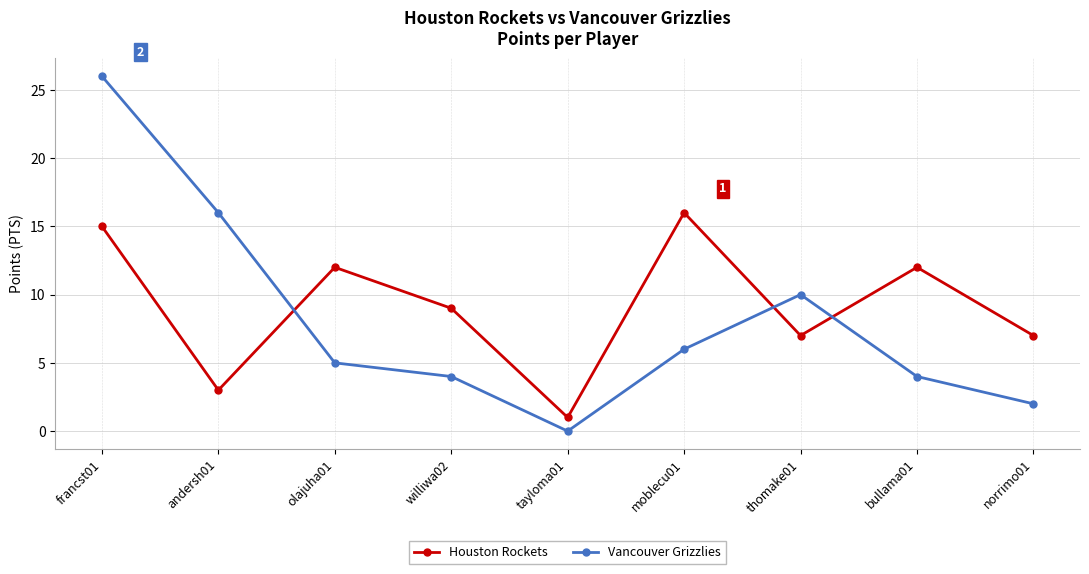

What value does the Houston Rockets series have at andersh01?

3